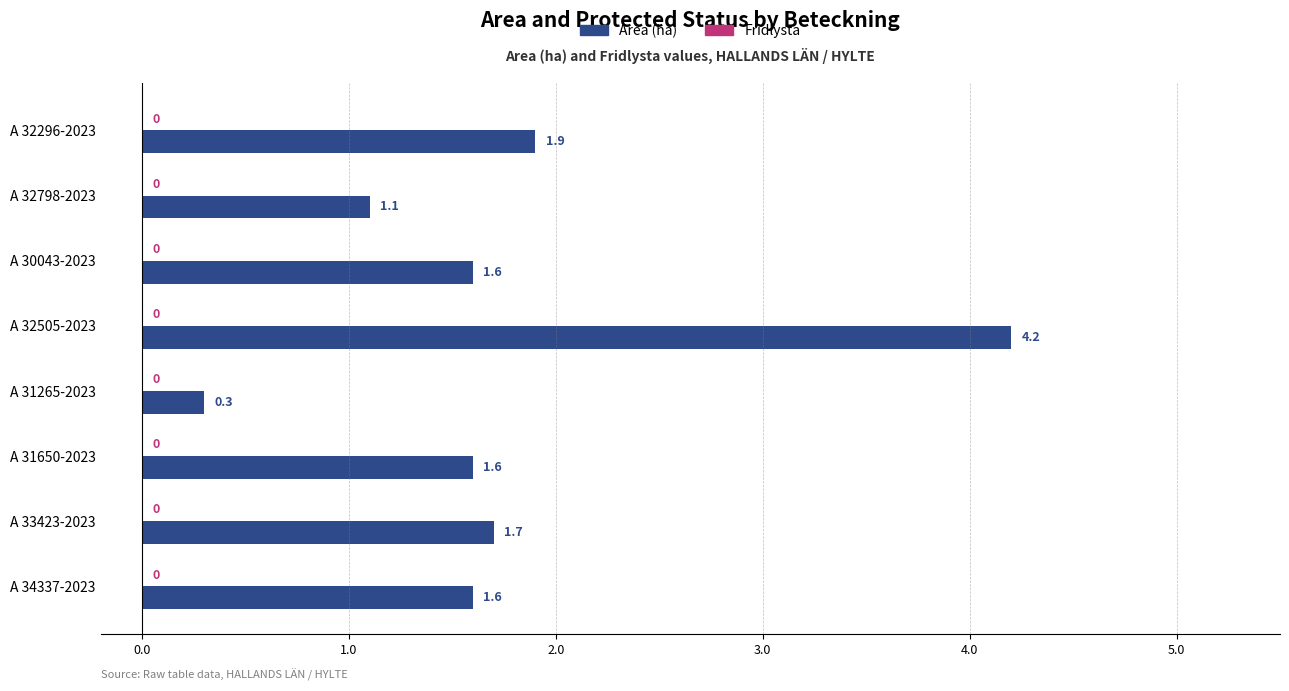

What is the label of the 2nd bar from the top?

A 32798-2023